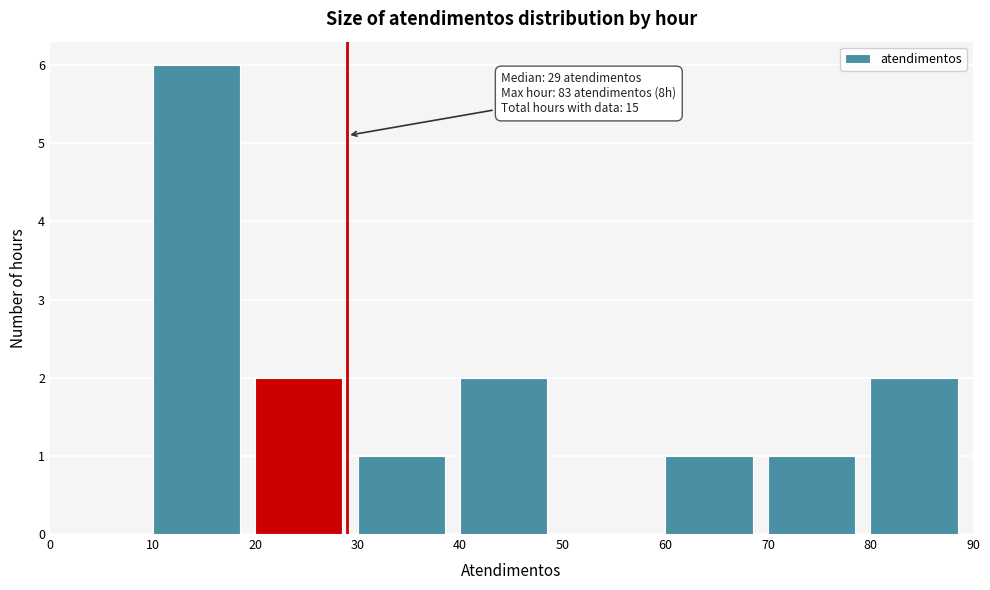

Over which range of the x-axis is the bar tallest?

10 to 20